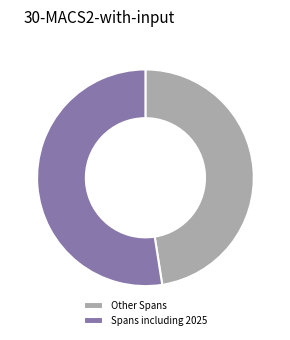

True or false: Other Spans accounts for 55% of the total.

False